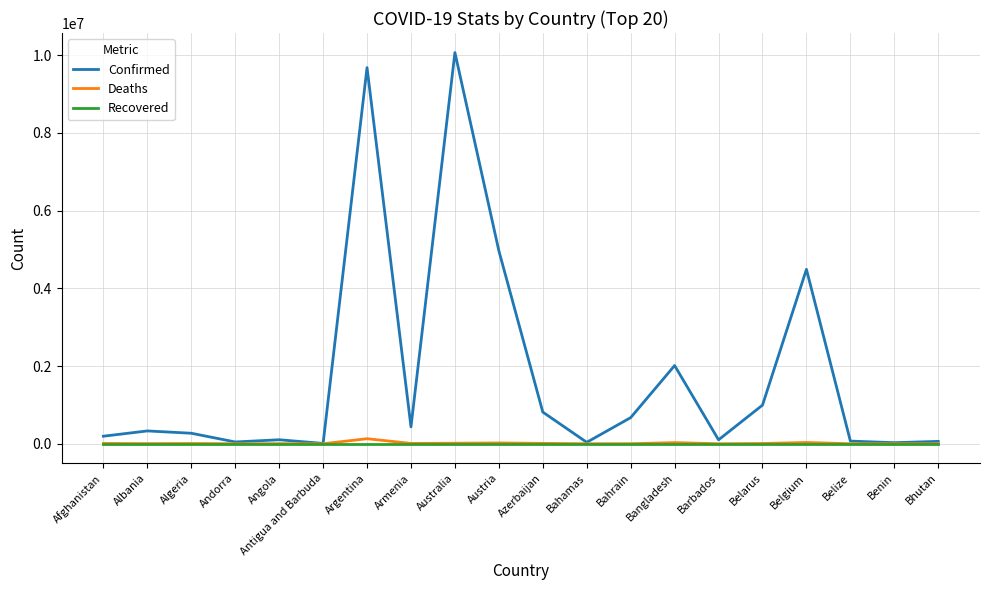

Which series has the largest range (max minus min)?

Confirmed